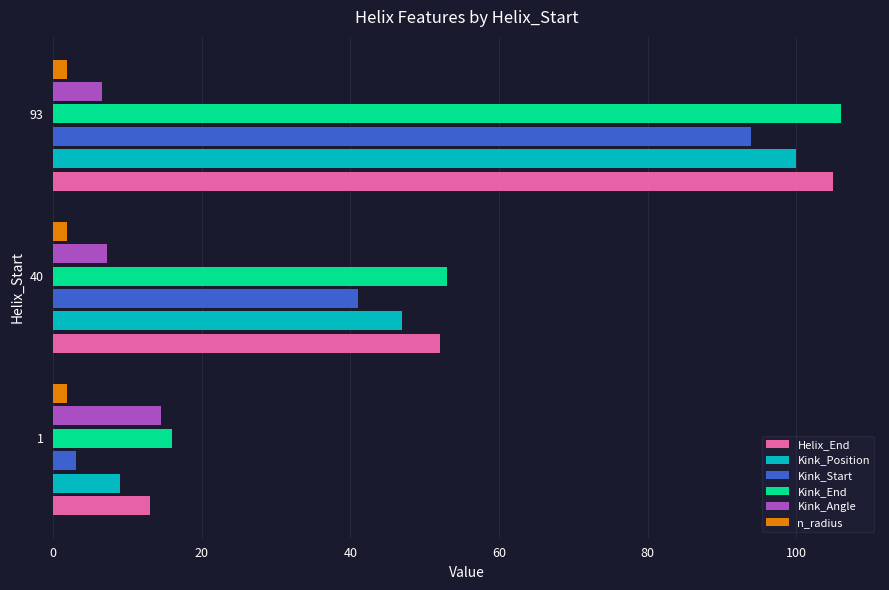

Is it true that Kink_Angle equals 7.2 at 40?

True